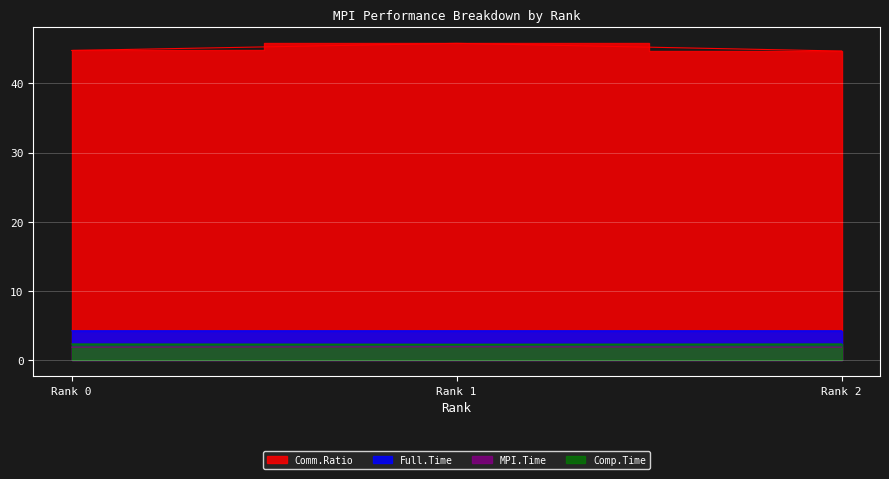

Which category has the lowest value in the MPI.Time series?

Rank 2